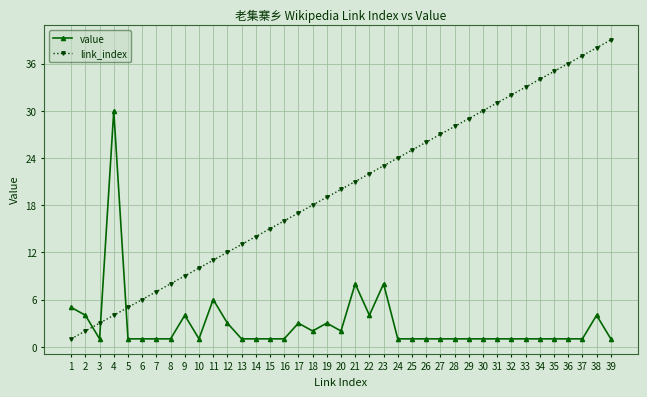

What is the minimum value shown in the chart?

1